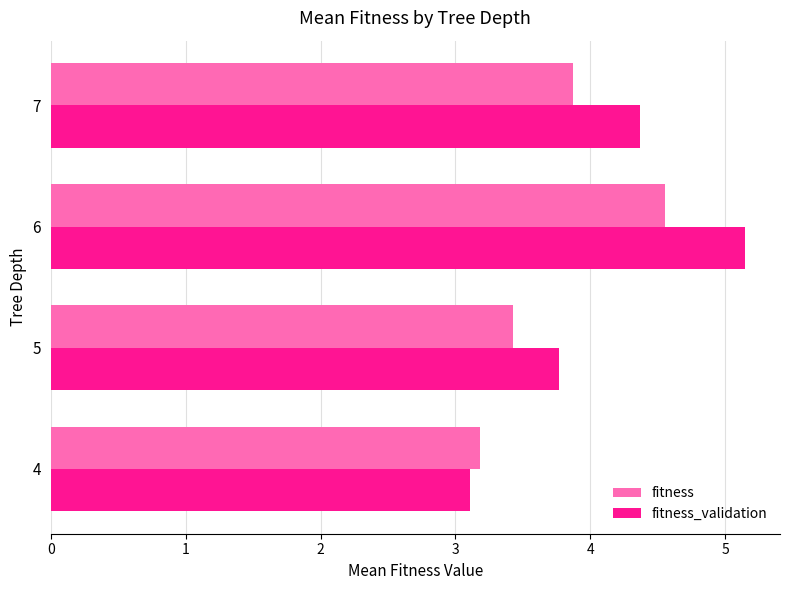

True or false: fitness_validation has a value of 3.8 at 5.

True